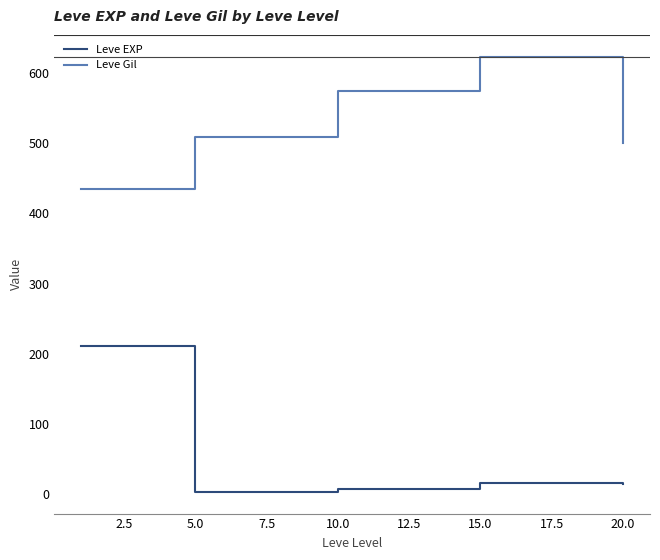

True or false: Leve EXP and Leve Gil intersect in this chart.

False